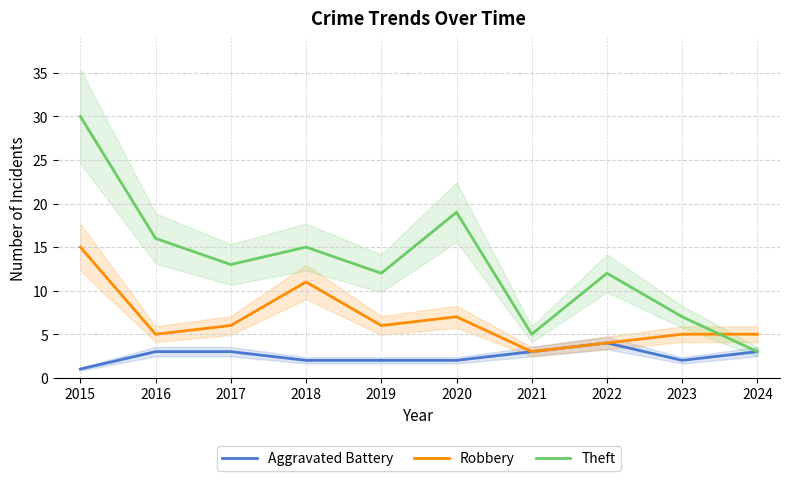

At which label does Aggravated Battery first exceed 3?

2022